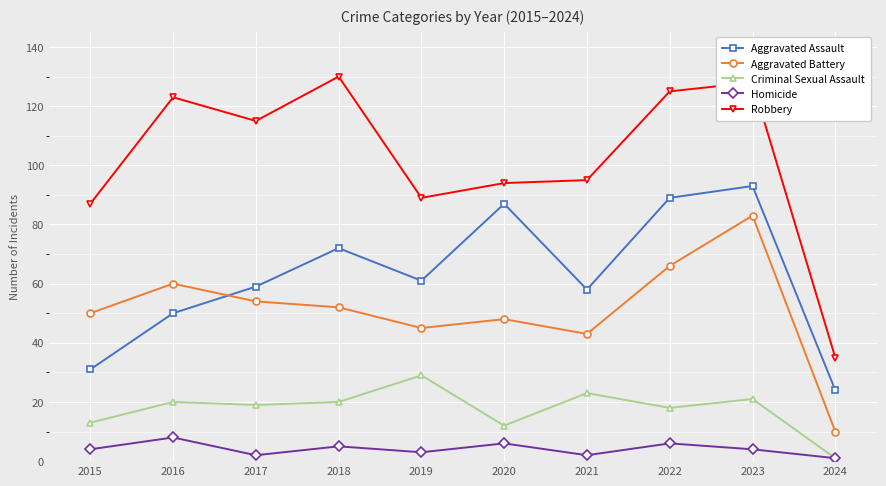

The Aggravated Battery series shows 17 at 2016. True or false?

False